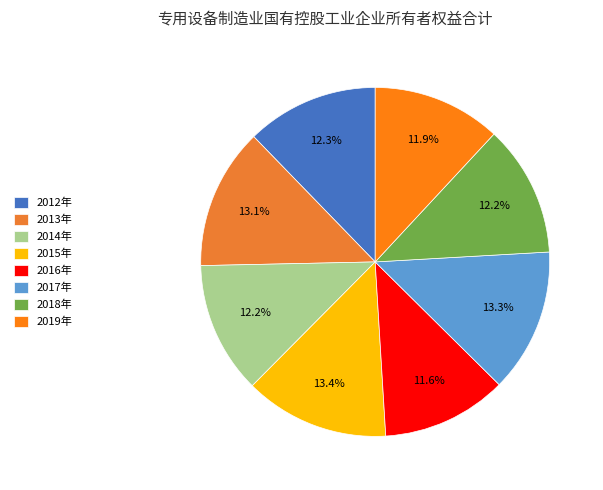

How many slices are in this pie chart?

8